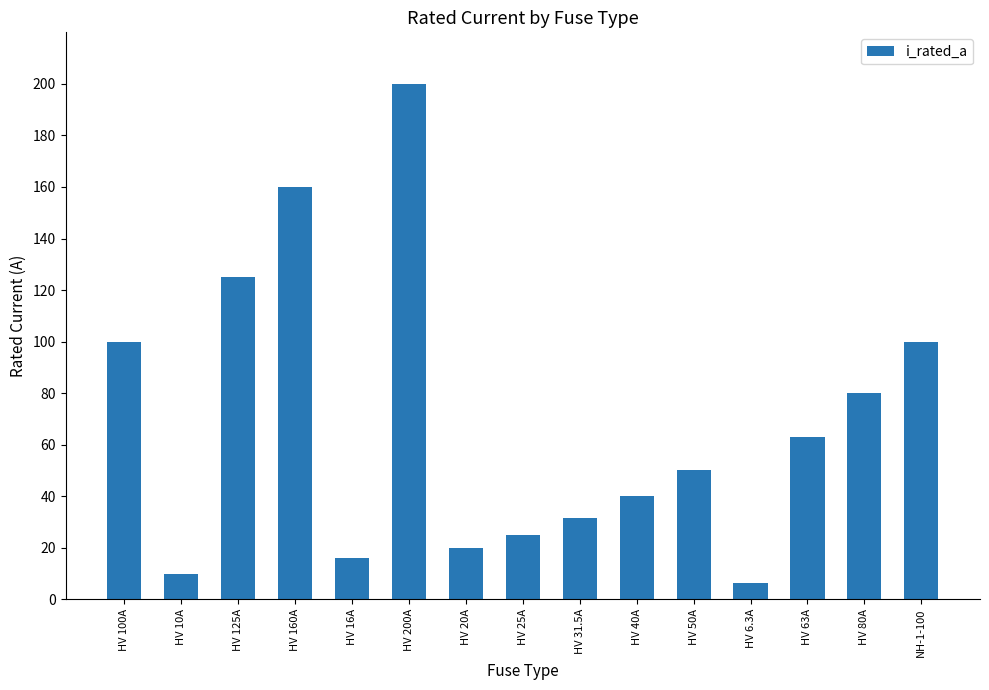

What is the sum of the values at HV 10A and HV 16A?

26.0